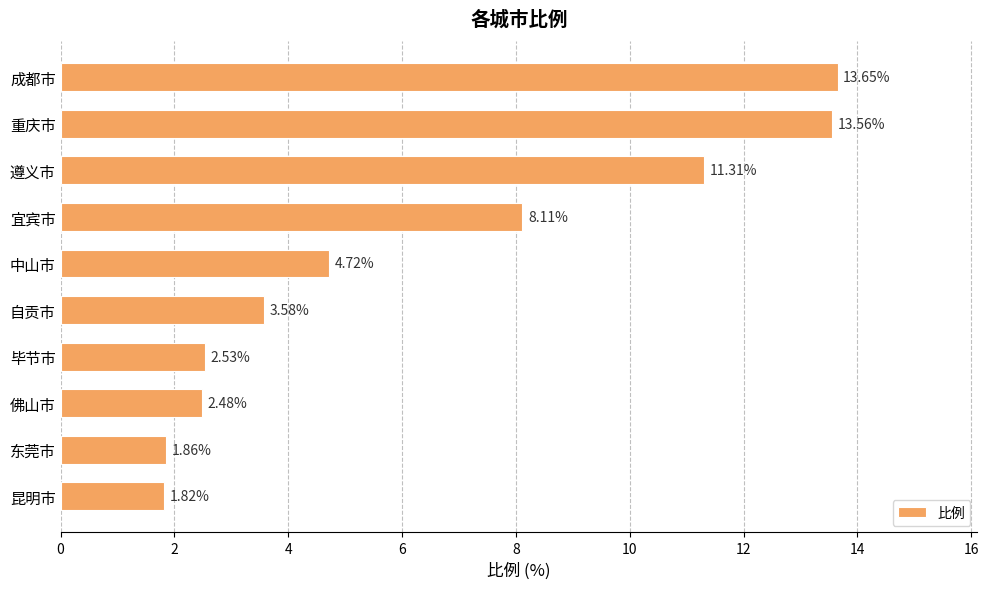

What is the difference between the maximum and second lowest values?

11.8